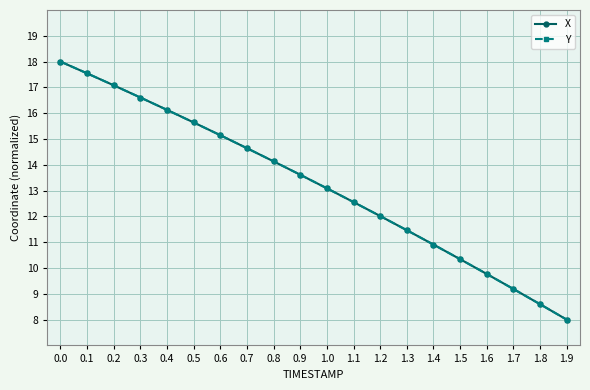

Where is X nearest to the value 13?

1.0